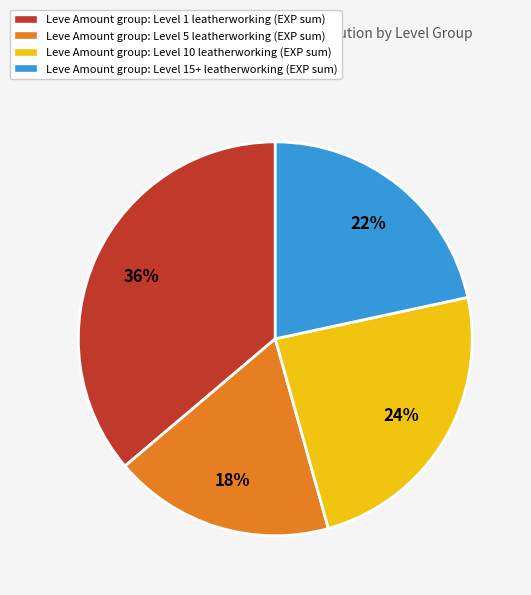

To the nearest percent, what is the average slice percentage?

25%